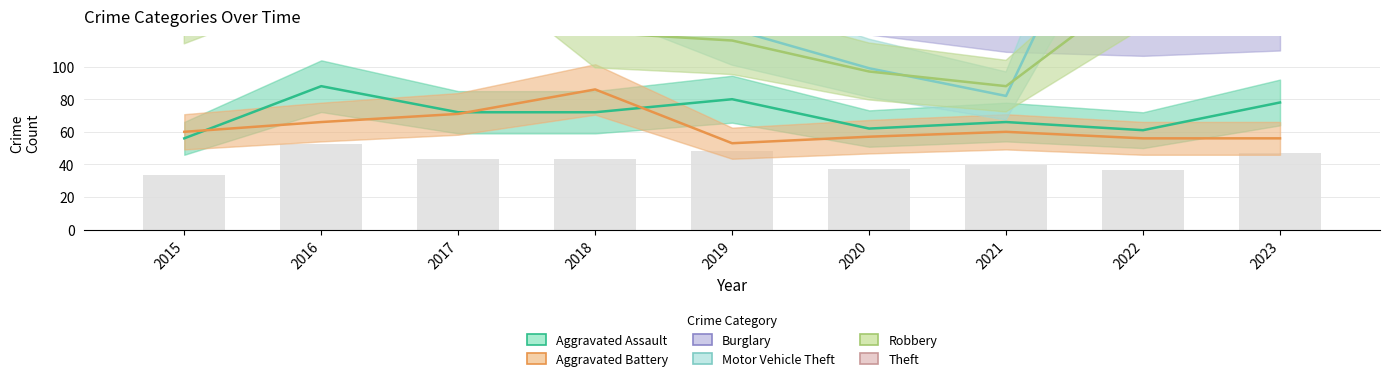

What is the approximate value of Aggravated Assault at 2018, to the nearest 5?

70